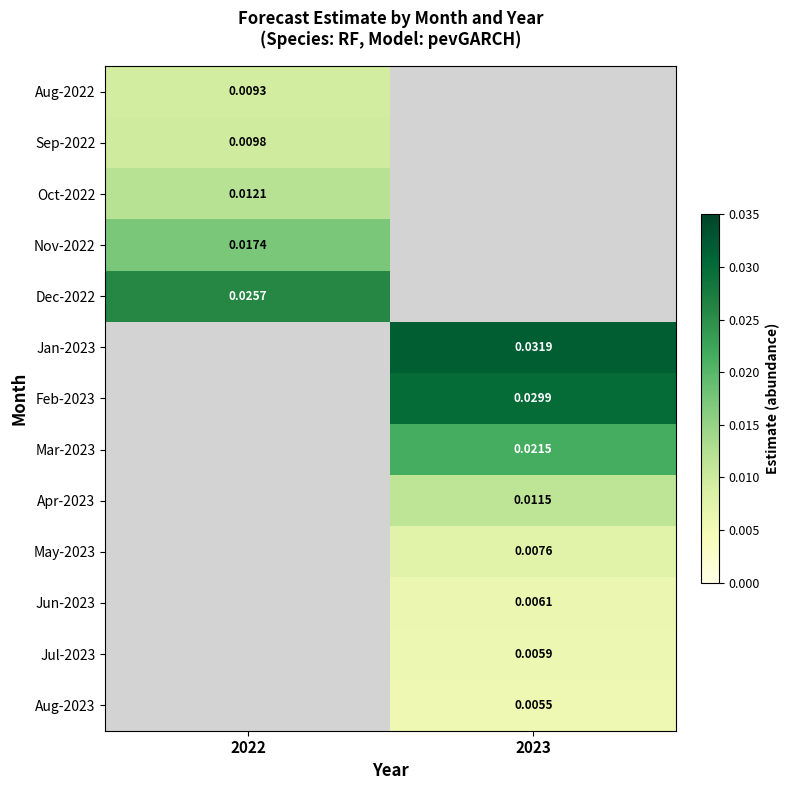

Is the value of Mar-2023 at 2023 greater than the value of Dec-2022 at 2022?

No